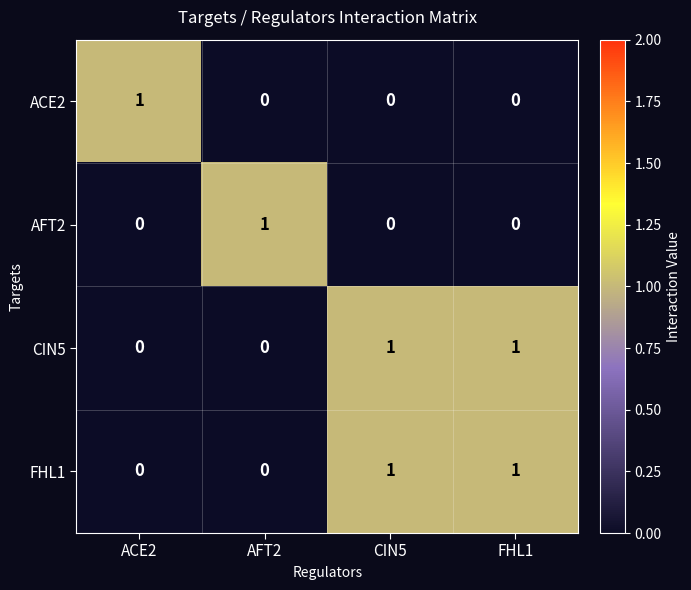

Count the CIN5 values in the range 0 to 1.

4